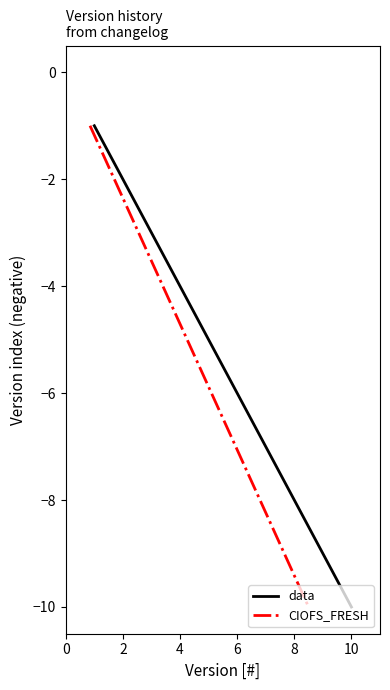

Is this an area chart (filled region under the line)?

No